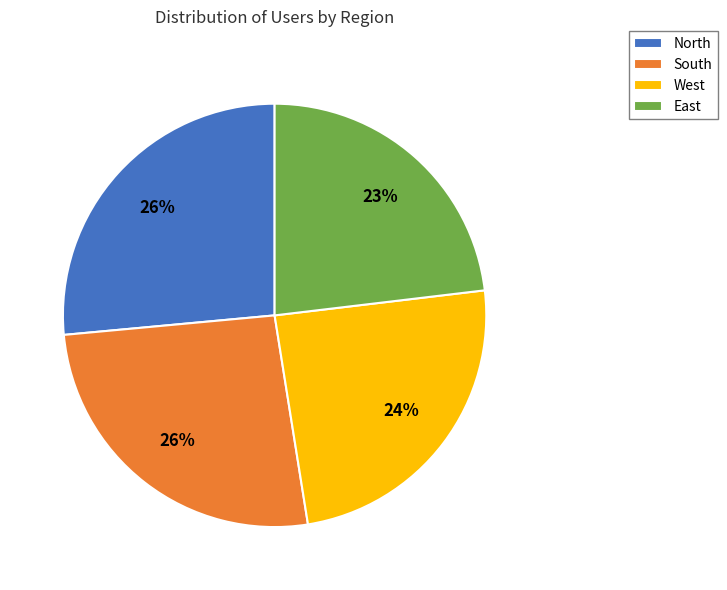

Is there any slice that represents more than half of the pie?

No